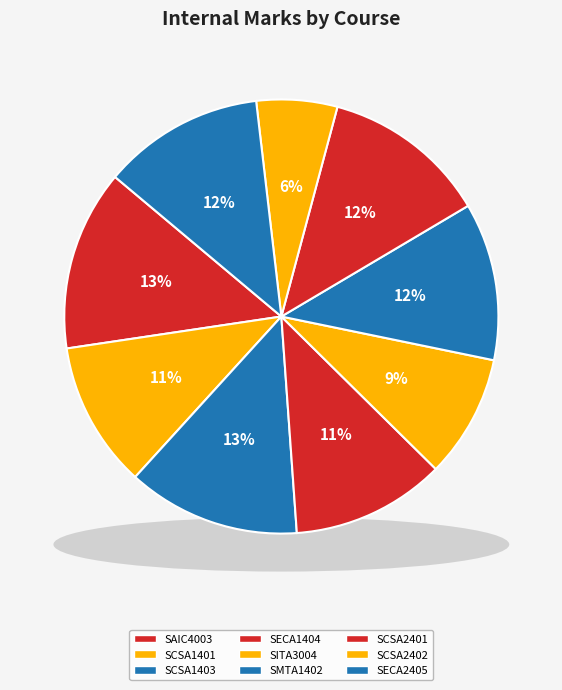

What percentage do SMTA1402 and SCSA2401 together represent?

24.1%